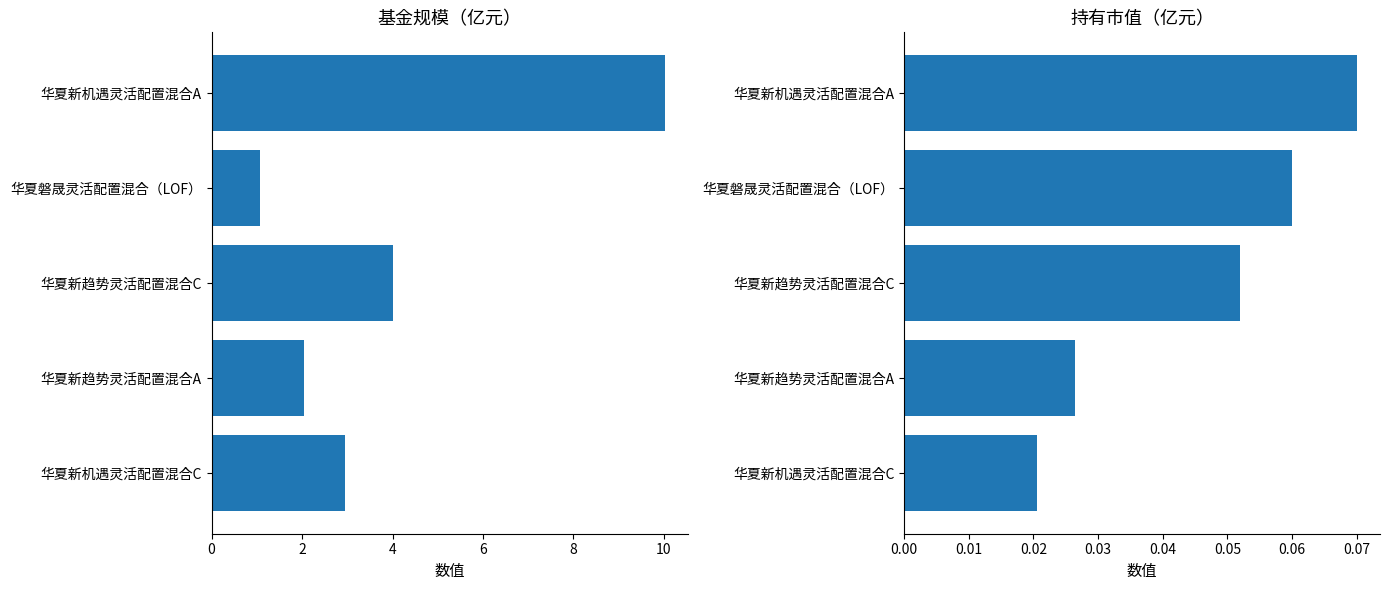

List the series in order of their peak value, lowest first.

持有市值(亿元), 基金规模